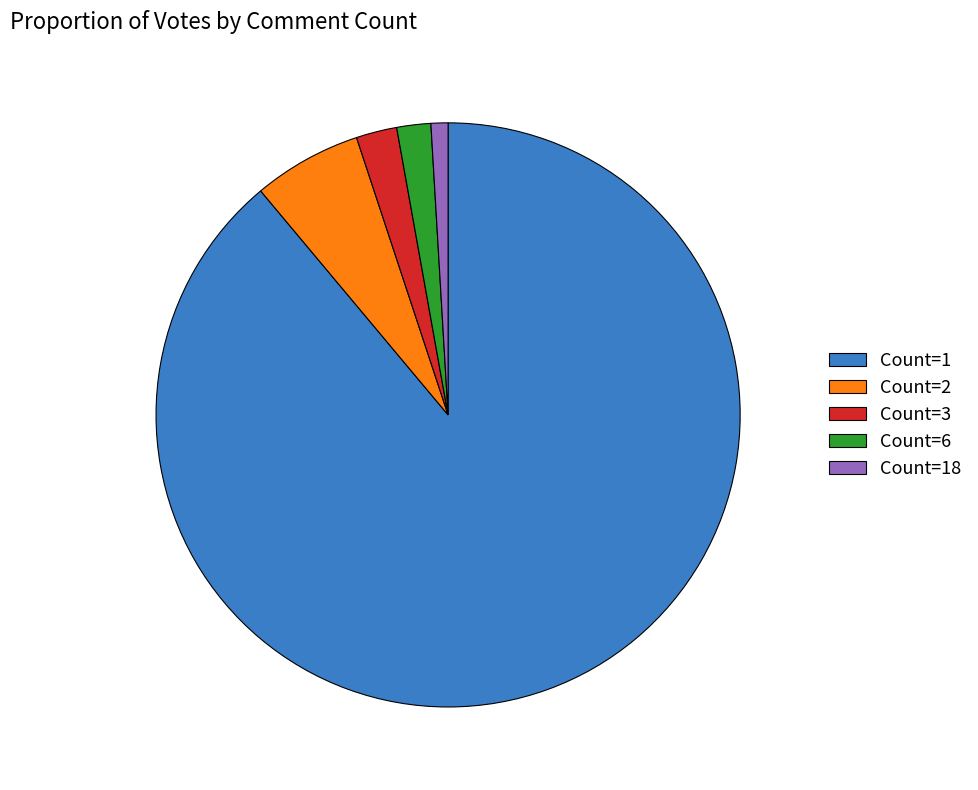

The Count=1 slice represents 89% of the pie. True or false?

True